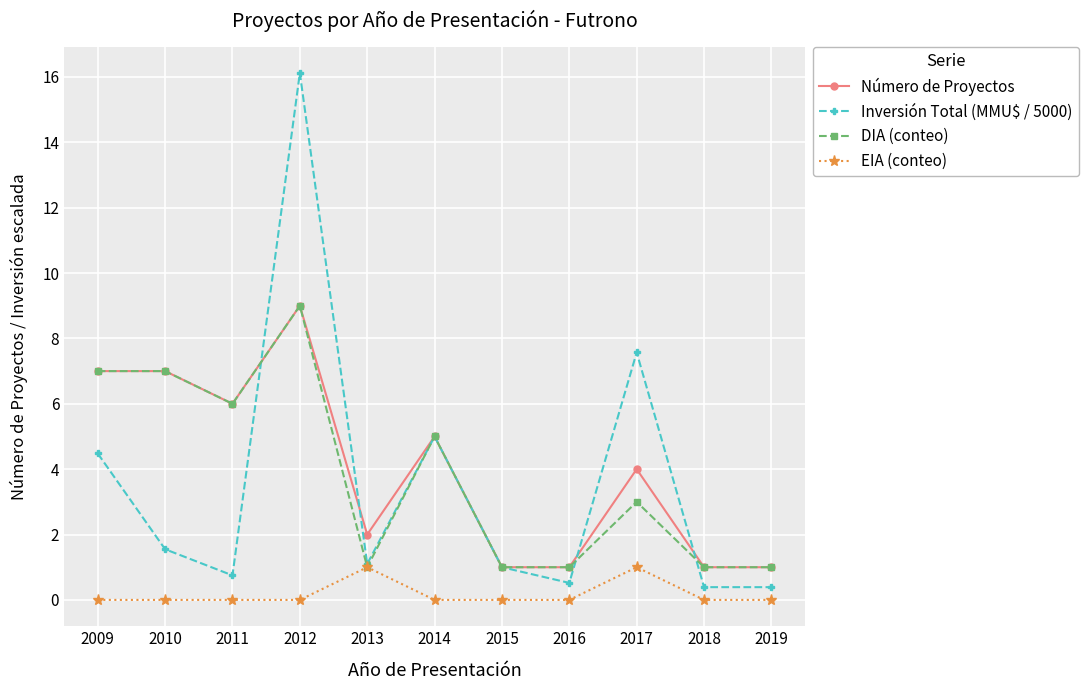

What is the spread (max minus min) of values at 2011?

6.0